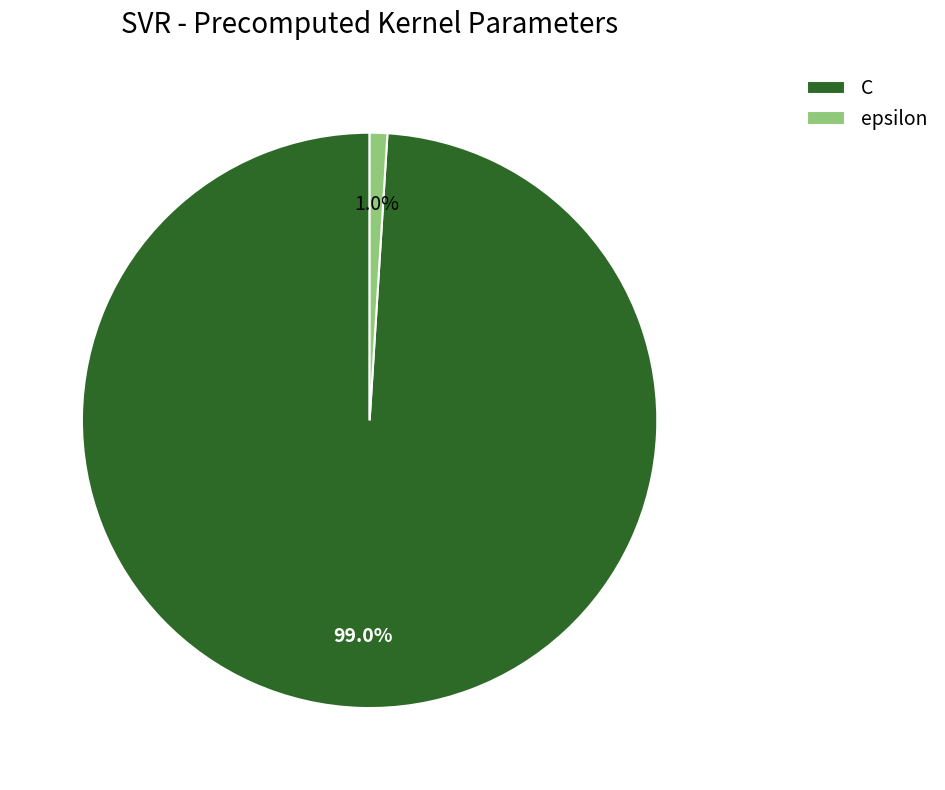

Between C and epsilon, which is larger?

C